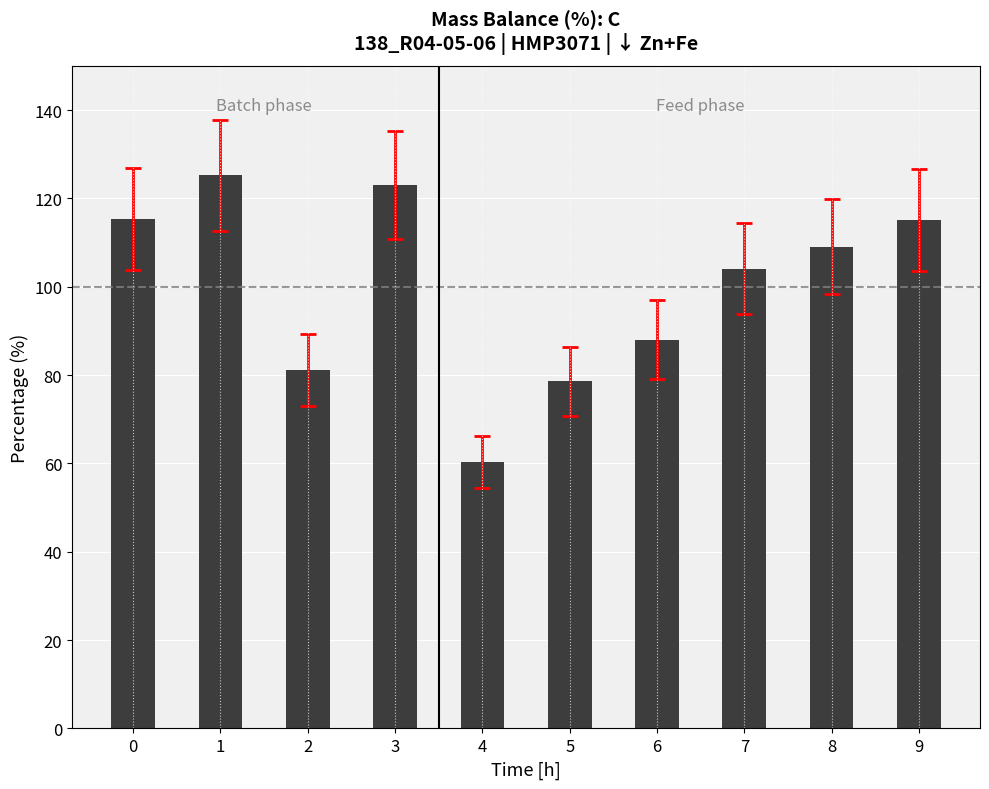

What is the average value?

100.0